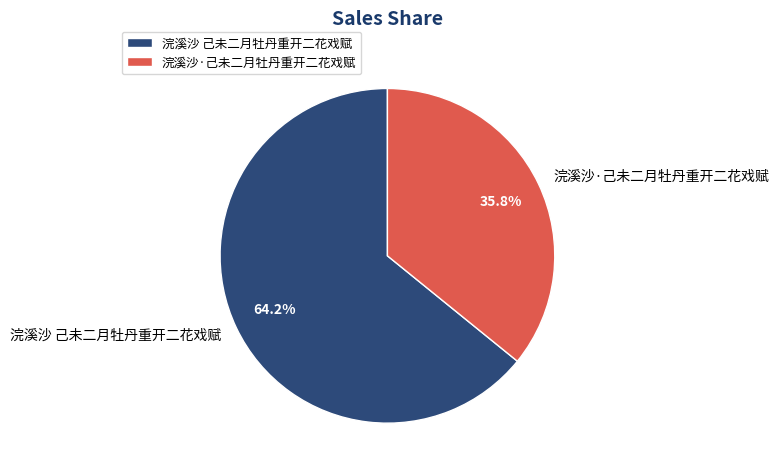

What is the ratio of the value at 浣溪沙·己未二月牡丹重开二花戏赋 to the value at 浣溪沙 己未二月牡丹重开二花戏赋?

0.6